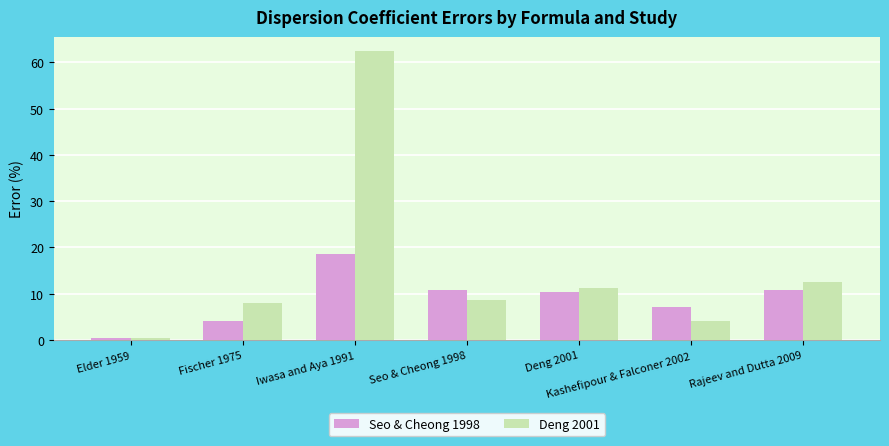

At how many categories does at least one series exceed 61?

1